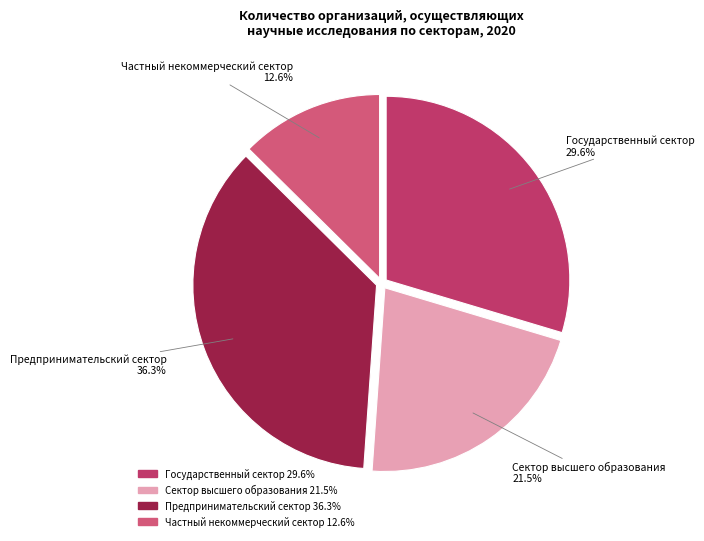

Which category has the biggest portion of the pie?

Предпринимательский сектор